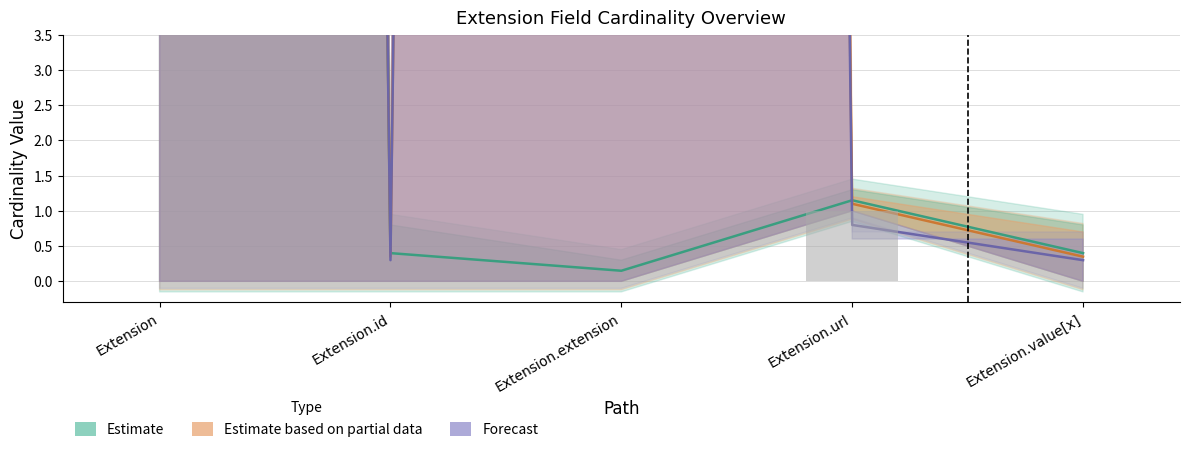

Reading left to right, extract all data points from this chart.

Min: 0.0	0.0	0.0	1.0	0.0
Max_numeric: 249.9	0.4	0.1	1.1	0.4
Base Max_numeric: 249.8	0.3	249.8	0.8	0.3